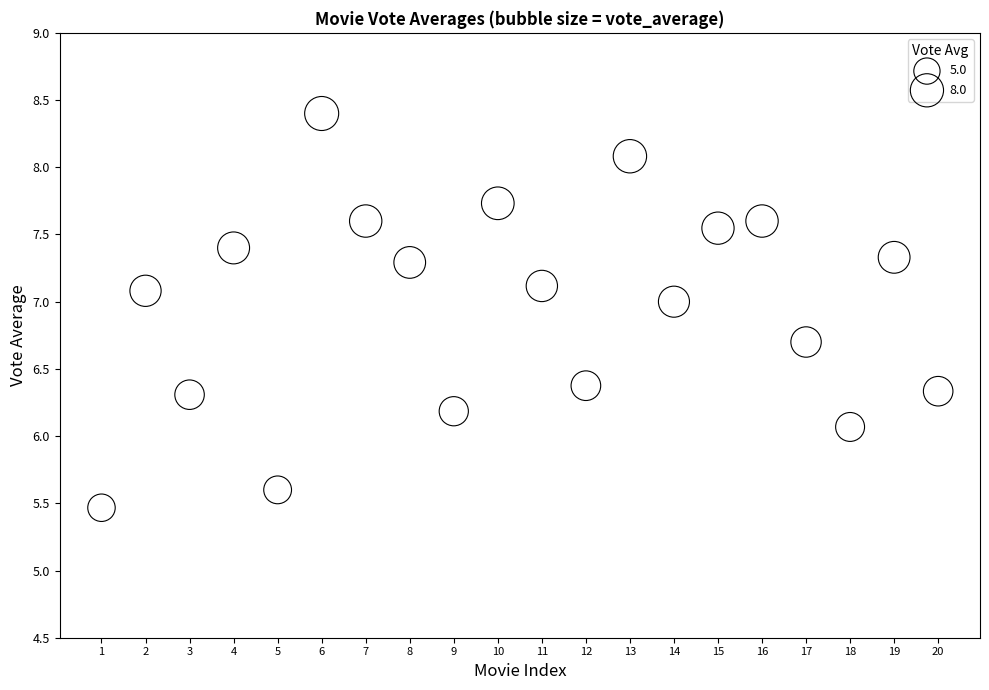

What is the range of X values (max minus min)?

19.0